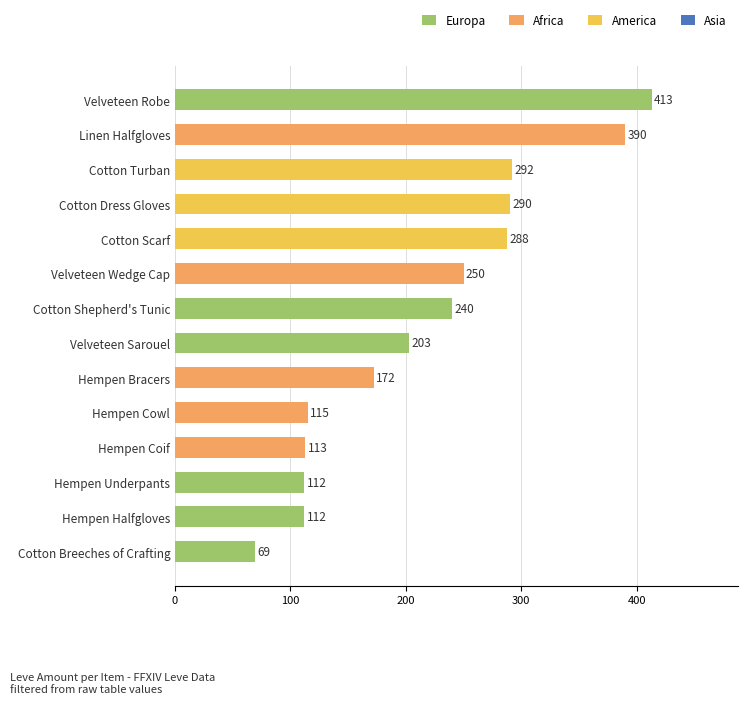

At which label is the value closest to 241?

Cotton Shepherd's Tunic